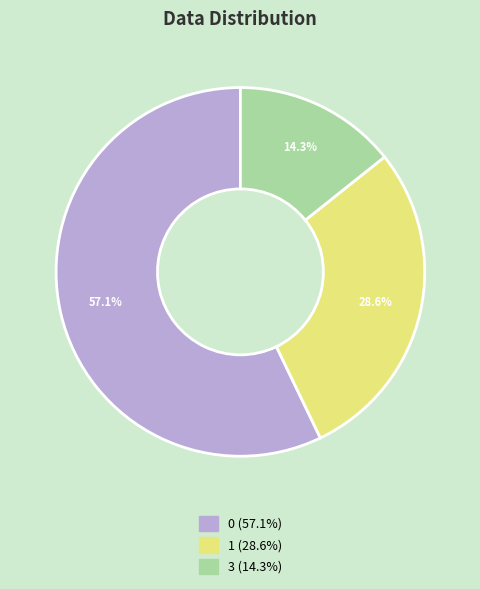

Rank the categories by value from highest to lowest.

0, 1, 3